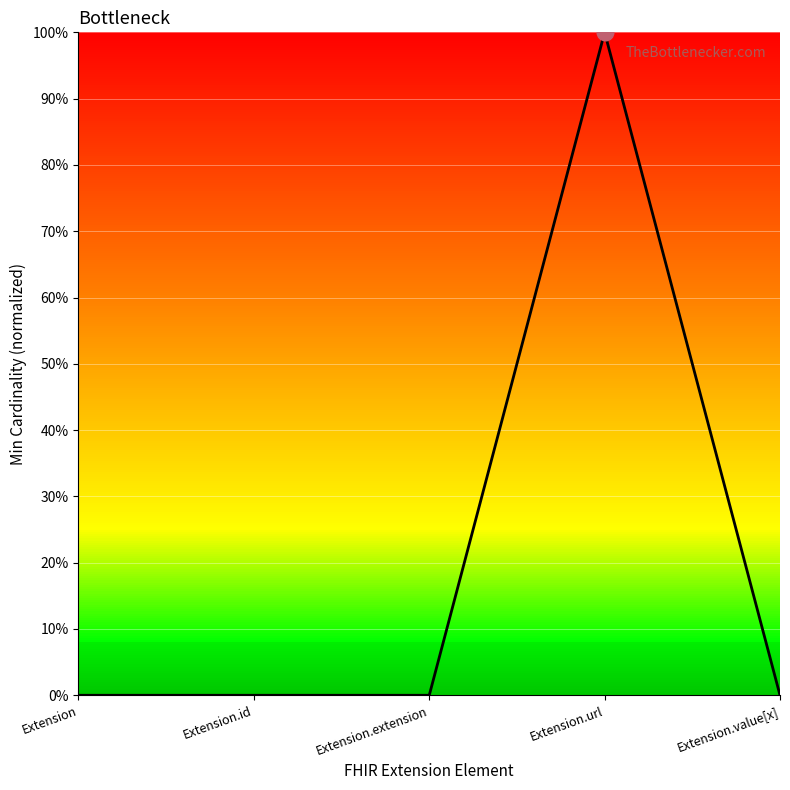

Does the chart display data point markers on the line(s)?

No